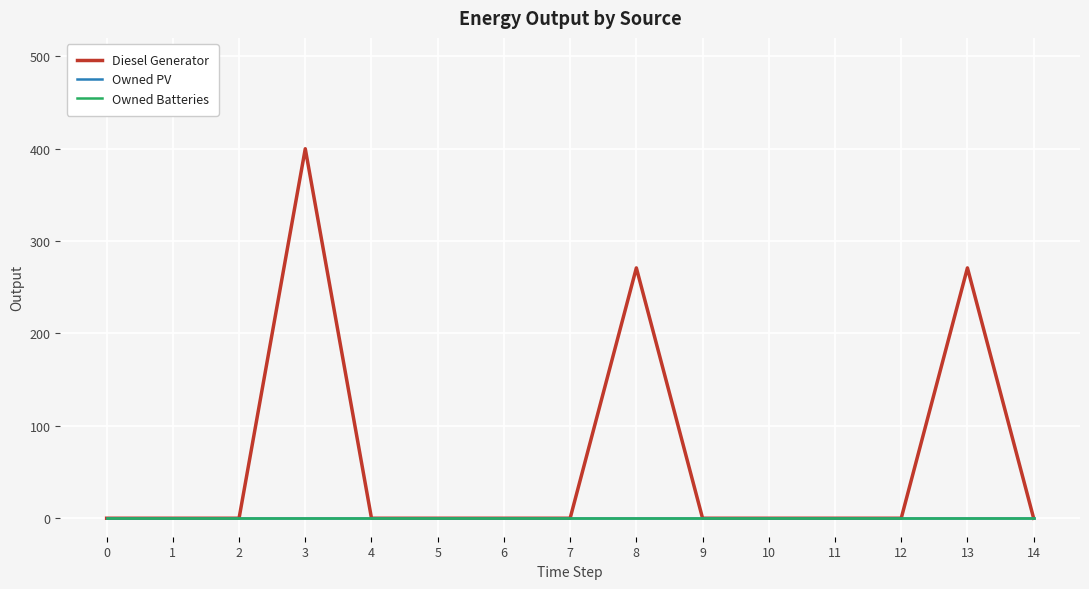

Does the chart display data point markers on the line(s)?

No